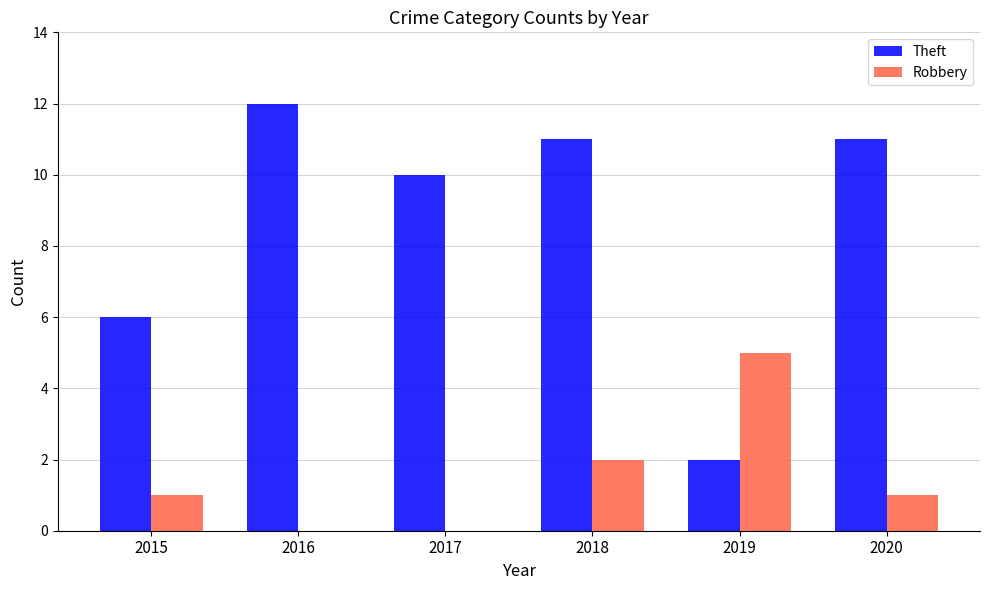

Count the number of categories in the chart.

6